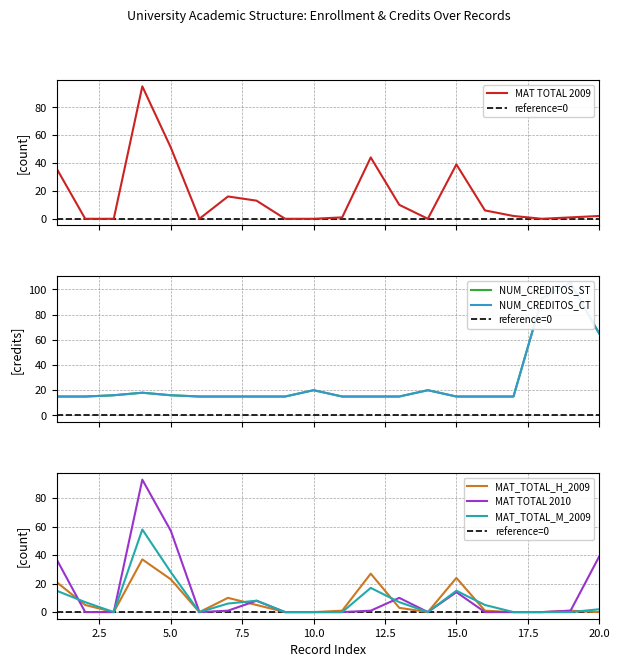

What is the spread (max minus min) of values at 20.0?

65